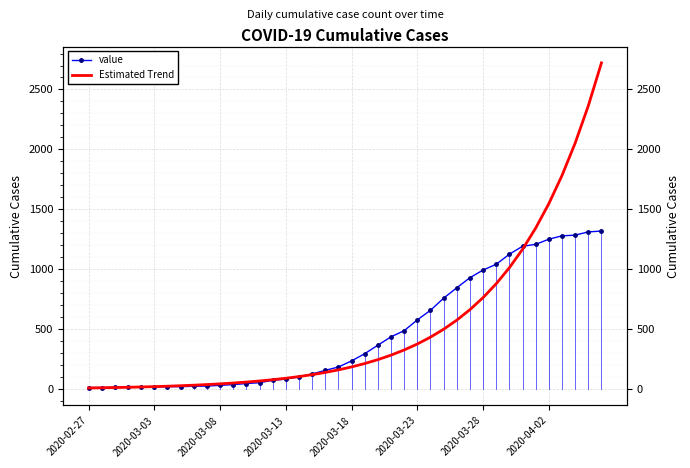

What are all the series names shown in the legend?

value, Estimated Trend